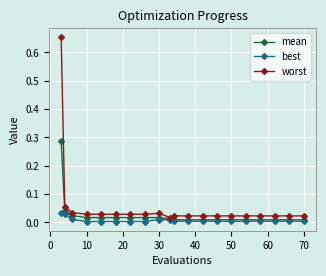

Which series has the largest range (max minus min)?

worst